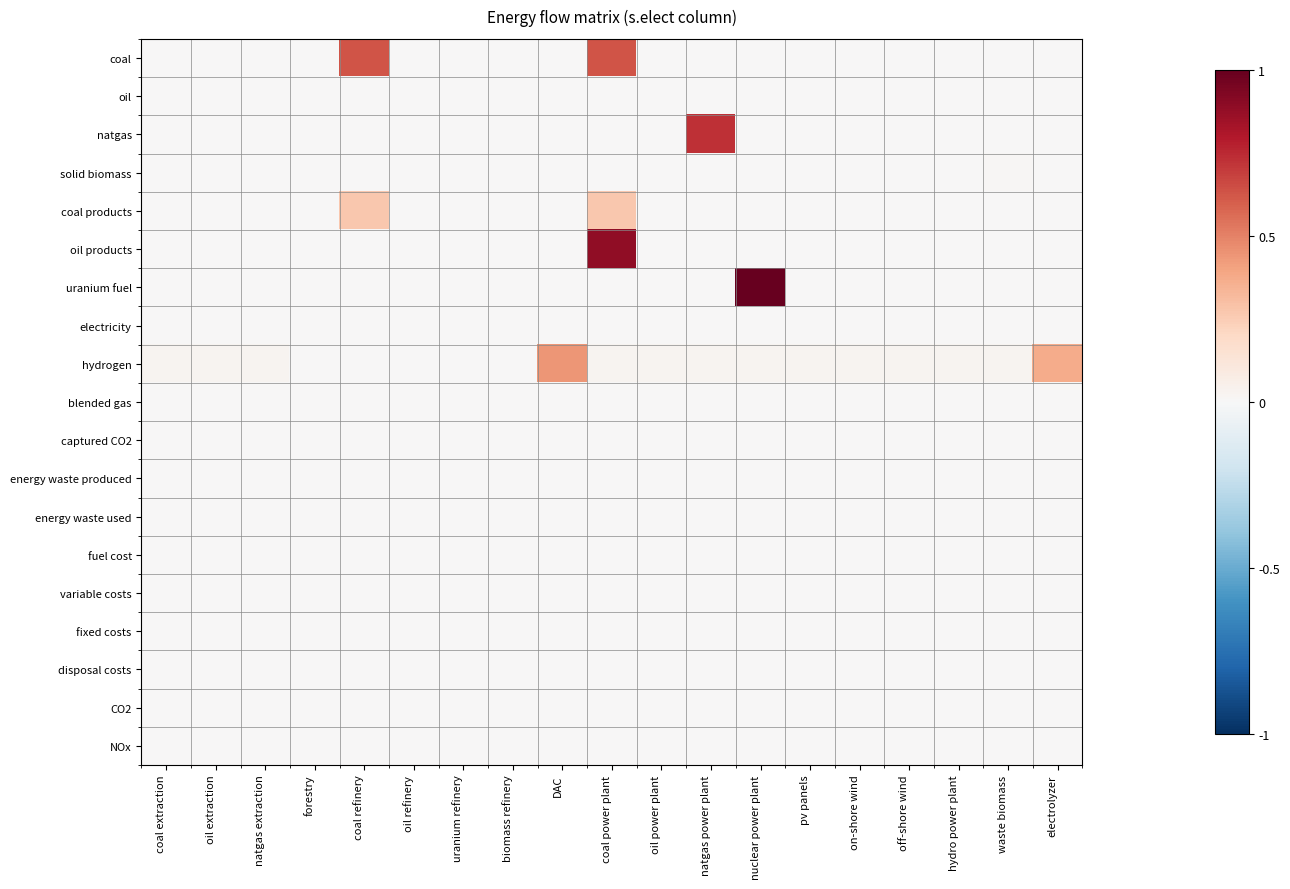

Reading right to left, what are all the values shown in this chart?

coal: electrolyzer=0.0	waste biomass=0.0	hydro power plant=0.0	off-shore wind=0.0	on-shore wind=0.0	pv panels=0.0	nuclear power plant=0.0	natgas power plant=0.0	oil power plant=0.0	coal power plant=0.6	DAC=0.0	biomass refinery=0.0	uranium refinery=0.0	oil refinery=0.0	coal refinery=0.6	forestry=0.0	natgas extraction=0.0	oil extraction=0.0	coal extraction=0.0
oil: electrolyzer=0.0	waste biomass=0.0	hydro power plant=0.0	off-shore wind=0.0	on-shore wind=0.0	pv panels=0.0	nuclear power plant=0.0	natgas power plant=0.0	oil power plant=0.0	coal power plant=0.0	DAC=0.0	biomass refinery=0.0	uranium refinery=0.0	oil refinery=0.0	coal refinery=0.0	forestry=0.0	natgas extraction=0.0	oil extraction=0.0	coal extraction=0.0
natgas: electrolyzer=0.0	waste biomass=0.0	hydro power plant=0.0	off-shore wind=0.0	on-shore wind=0.0	pv panels=0.0	nuclear power plant=0.0	natgas power plant=0.7	oil power plant=0.0	coal power plant=0.0	DAC=0.0	biomass refinery=0.0	uranium refinery=0.0	oil refinery=0.0	coal refinery=0.0	forestry=0.0	natgas extraction=0.0	oil extraction=0.0	coal extraction=0.0
solid biomass: electrolyzer=0.0	waste biomass=0.0	hydro power plant=0.0	off-shore wind=0.0	on-shore wind=0.0	pv panels=0.0	nuclear power plant=0.0	natgas power plant=0.0	oil power plant=0.0	coal power plant=0.0	DAC=0.0	biomass refinery=0.0	uranium refinery=0.0	oil refinery=0.0	coal refinery=0.0	forestry=0.0	natgas extraction=0.0	oil extraction=0.0	coal extraction=0.0
coal products: electrolyzer=0.0	waste biomass=0.0	hydro power plant=0.0	off-shore wind=0.0	on-shore wind=0.0	pv panels=0.0	nuclear power plant=0.0	natgas power plant=0.0	oil power plant=0.0	coal power plant=0.3	DAC=0.0	biomass refinery=0.0	uranium refinery=0.0	oil refinery=0.0	coal refinery=0.3	forestry=0.0	natgas extraction=0.0	oil extraction=0.0	coal extraction=0.0
oil products: electrolyzer=0.0	waste biomass=0.0	hydro power plant=0.0	off-shore wind=0.0	on-shore wind=0.0	pv panels=0.0	nuclear power plant=0.0	natgas power plant=0.0	oil power plant=0.0	coal power plant=0.9	DAC=0.0	biomass refinery=0.0	uranium refinery=0.0	oil refinery=0.0	coal refinery=0.0	forestry=0.0	natgas extraction=0.0	oil extraction=0.0	coal extraction=0.0
uranium fuel: electrolyzer=0.0	waste biomass=0.0	hydro power plant=0.0	off-shore wind=0.0	on-shore wind=0.0	pv panels=0.0	nuclear power plant=1.0	natgas power plant=0.0	oil power plant=0.0	coal power plant=0.0	DAC=0.0	biomass refinery=0.0	uranium refinery=0.0	oil refinery=0.0	coal refinery=0.0	forestry=0.0	natgas extraction=0.0	oil extraction=0.0	coal extraction=0.0
electricity: electrolyzer=0.0	waste biomass=0.0	hydro power plant=0.0	off-shore wind=0.0	on-shore wind=0.0	pv panels=0.0	nuclear power plant=0.0	natgas power plant=0.0	oil power plant=0.0	coal power plant=0.0	DAC=0.0	biomass refinery=0.0	uranium refinery=0.0	oil refinery=0.0	coal refinery=0.0	forestry=0.0	natgas extraction=0.0	oil extraction=0.0	coal extraction=0.0
hydrogen: electrolyzer=0.4	waste biomass=0.0	hydro power plant=0.0	off-shore wind=0.0	on-shore wind=0.0	pv panels=0.0	nuclear power plant=0.0	natgas power plant=0.0	oil power plant=0.0	coal power plant=0.0	DAC=0.4	biomass refinery=0.0	uranium refinery=0.0	oil refinery=0.0	coal refinery=0.0	forestry=0.0	natgas extraction=0.0	oil extraction=0.0	coal extraction=0.0
blended gas: electrolyzer=0.0	waste biomass=0.0	hydro power plant=0.0	off-shore wind=0.0	on-shore wind=0.0	pv panels=0.0	nuclear power plant=0.0	natgas power plant=0.0	oil power plant=0.0	coal power plant=0.0	DAC=0.0	biomass refinery=0.0	uranium refinery=0.0	oil refinery=0.0	coal refinery=0.0	forestry=0.0	natgas extraction=0.0	oil extraction=0.0	coal extraction=0.0
captured CO2: electrolyzer=0.0	waste biomass=0.0	hydro power plant=0.0	off-shore wind=0.0	on-shore wind=0.0	pv panels=0.0	nuclear power plant=0.0	natgas power plant=0.0	oil power plant=0.0	coal power plant=0.0	DAC=0.0	biomass refinery=0.0	uranium refinery=0.0	oil refinery=0.0	coal refinery=0.0	forestry=0.0	natgas extraction=0.0	oil extraction=0.0	coal extraction=0.0
energy waste produced: electrolyzer=0.0	waste biomass=0.0	hydro power plant=0.0	off-shore wind=0.0	on-shore wind=0.0	pv panels=0.0	nuclear power plant=0.0	natgas power plant=0.0	oil power plant=0.0	coal power plant=0.0	DAC=0.0	biomass refinery=0.0	uranium refinery=0.0	oil refinery=0.0	coal refinery=0.0	forestry=0.0	natgas extraction=0.0	oil extraction=0.0	coal extraction=0.0
energy waste used: electrolyzer=0.0	waste biomass=0.0	hydro power plant=0.0	off-shore wind=0.0	on-shore wind=0.0	pv panels=0.0	nuclear power plant=0.0	natgas power plant=0.0	oil power plant=0.0	coal power plant=0.0	DAC=0.0	biomass refinery=0.0	uranium refinery=0.0	oil refinery=0.0	coal refinery=0.0	forestry=0.0	natgas extraction=0.0	oil extraction=0.0	coal extraction=0.0
fuel cost: electrolyzer=0.0	waste biomass=0.0	hydro power plant=0.0	off-shore wind=0.0	on-shore wind=0.0	pv panels=0.0	nuclear power plant=0.0	natgas power plant=0.0	oil power plant=0.0	coal power plant=0.0	DAC=0.0	biomass refinery=0.0	uranium refinery=0.0	oil refinery=0.0	coal refinery=0.0	forestry=0.0	natgas extraction=0.0	oil extraction=0.0	coal extraction=0.0
variable costs: electrolyzer=0.0	waste biomass=0.0	hydro power plant=0.0	off-shore wind=0.0	on-shore wind=0.0	pv panels=0.0	nuclear power plant=0.0	natgas power plant=0.0	oil power plant=0.0	coal power plant=0.0	DAC=0.0	biomass refinery=0.0	uranium refinery=0.0	oil refinery=0.0	coal refinery=0.0	forestry=0.0	natgas extraction=0.0	oil extraction=0.0	coal extraction=0.0
fixed costs: electrolyzer=0.0	waste biomass=0.0	hydro power plant=0.0	off-shore wind=0.0	on-shore wind=0.0	pv panels=0.0	nuclear power plant=0.0	natgas power plant=0.0	oil power plant=0.0	coal power plant=0.0	DAC=0.0	biomass refinery=0.0	uranium refinery=0.0	oil refinery=0.0	coal refinery=0.0	forestry=0.0	natgas extraction=0.0	oil extraction=0.0	coal extraction=0.0
disposal costs: electrolyzer=0.0	waste biomass=0.0	hydro power plant=0.0	off-shore wind=0.0	on-shore wind=0.0	pv panels=0.0	nuclear power plant=0.0	natgas power plant=0.0	oil power plant=0.0	coal power plant=0.0	DAC=0.0	biomass refinery=0.0	uranium refinery=0.0	oil refinery=0.0	coal refinery=0.0	forestry=0.0	natgas extraction=0.0	oil extraction=0.0	coal extraction=0.0
CO2: electrolyzer=0.0	waste biomass=0.0	hydro power plant=0.0	off-shore wind=0.0	on-shore wind=0.0	pv panels=0.0	nuclear power plant=0.0	natgas power plant=0.0	oil power plant=0.0	coal power plant=0.0	DAC=0.0	biomass refinery=0.0	uranium refinery=0.0	oil refinery=0.0	coal refinery=0.0	forestry=0.0	natgas extraction=0.0	oil extraction=0.0	coal extraction=0.0
NOx: electrolyzer=0.0	waste biomass=0.0	hydro power plant=0.0	off-shore wind=0.0	on-shore wind=0.0	pv panels=0.0	nuclear power plant=0.0	natgas power plant=0.0	oil power plant=0.0	coal power plant=0.0	DAC=0.0	biomass refinery=0.0	uranium refinery=0.0	oil refinery=0.0	coal refinery=0.0	forestry=0.0	natgas extraction=0.0	oil extraction=0.0	coal extraction=0.0